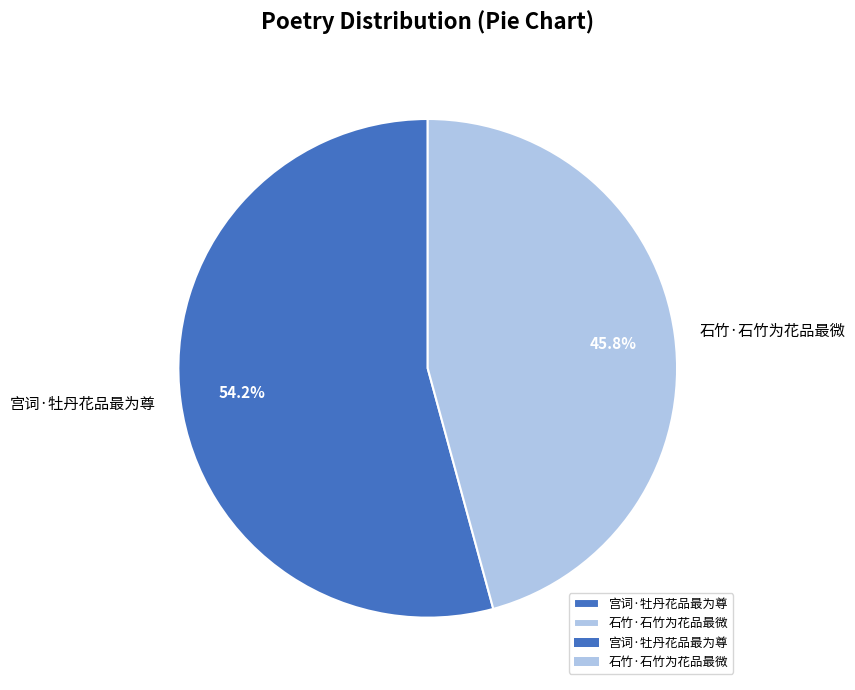

To the nearest percent, what portion does 石竹·石竹为花品最微 represent?

46%